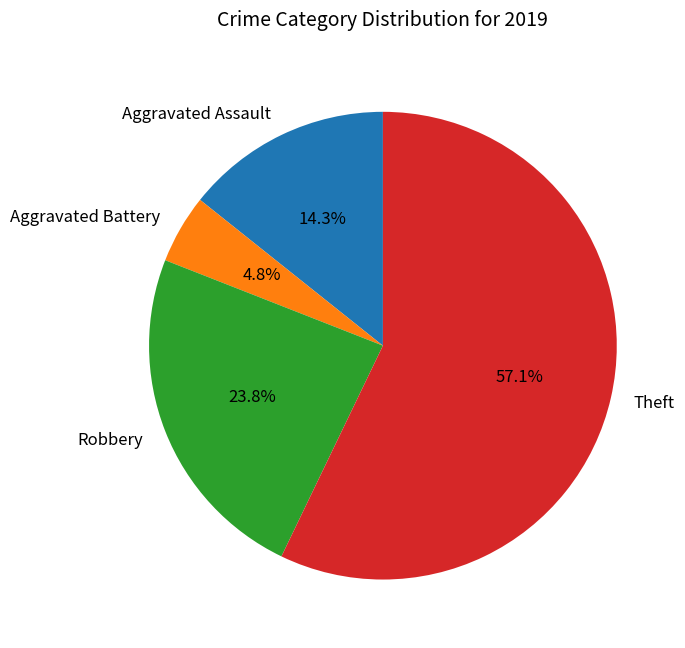

To the nearest percent, what is the average slice percentage?

25%